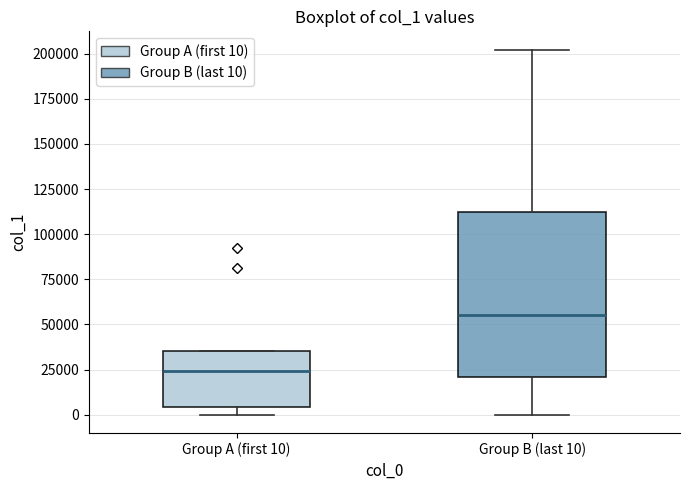

Reading left to right, read every box against the y-axis: the position of its median line, the range the box covers, and the ends of its whiskers. The values are not printed on the chart, so give them approximately, as read against the axis.

Group A (first 10): median 25000, box 5000 to 35000, whiskers 0 to 35000
Group B (last 10): median 55000, box 20000 to 110000, whiskers 0 to 200000